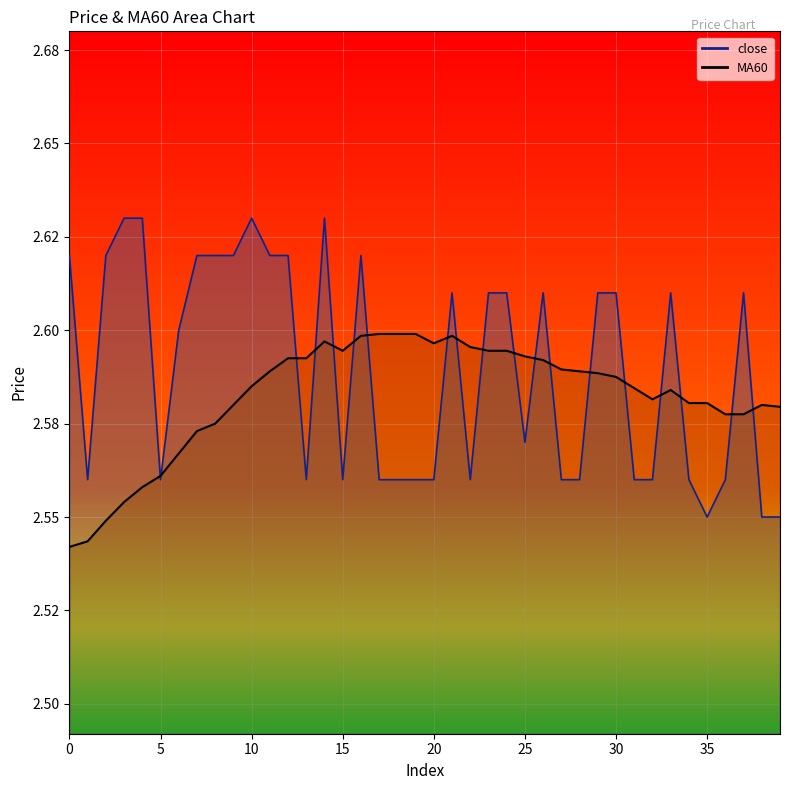

Rank the series at 19 from highest to lowest value.

MA60, close